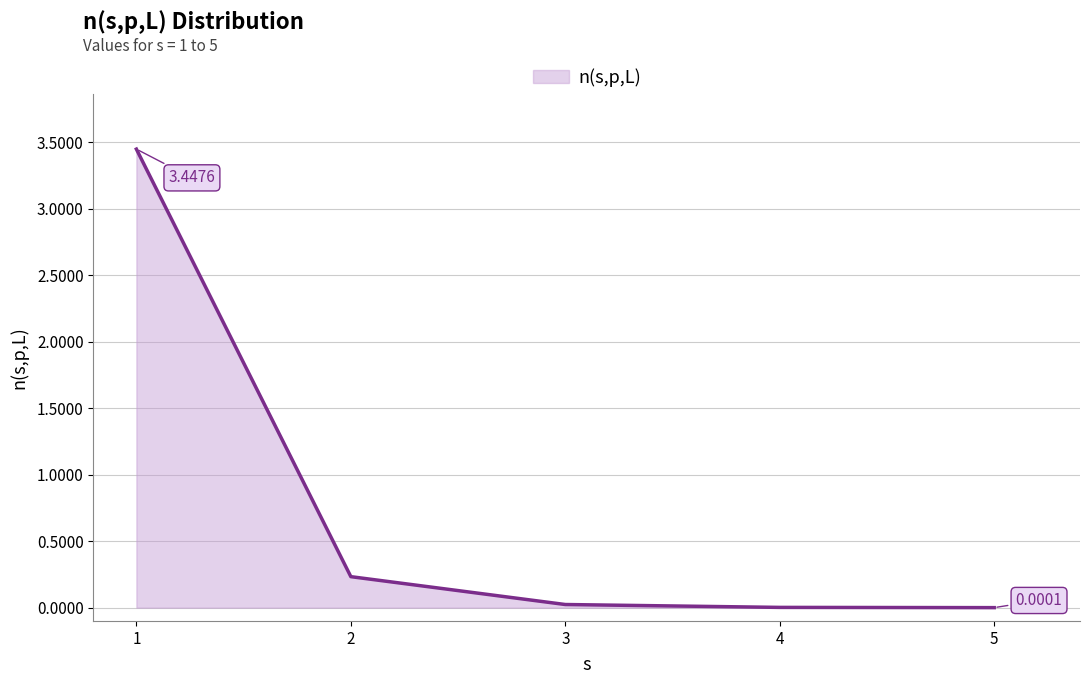

What is the sum of all values?

3.7